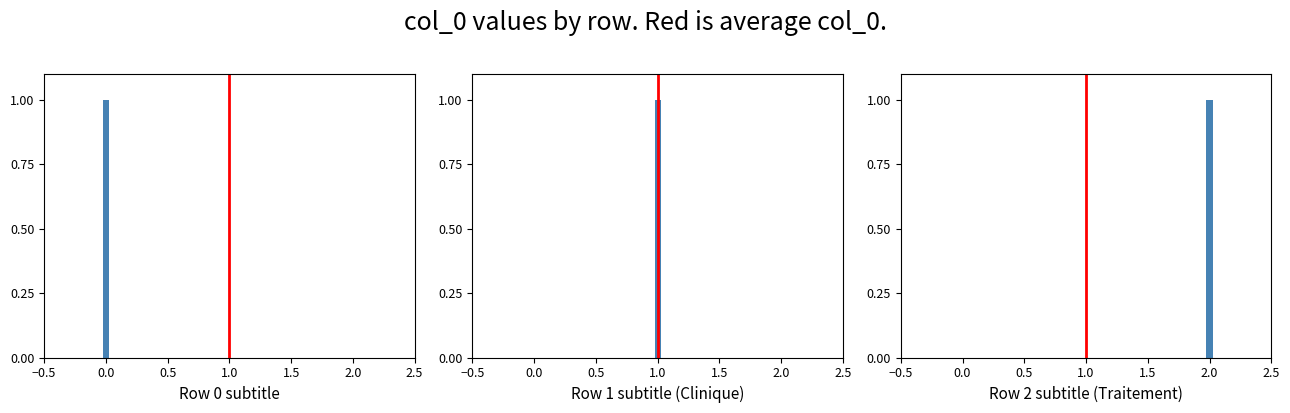

The chart shows a value of 1 at 1.0. True or false?

True